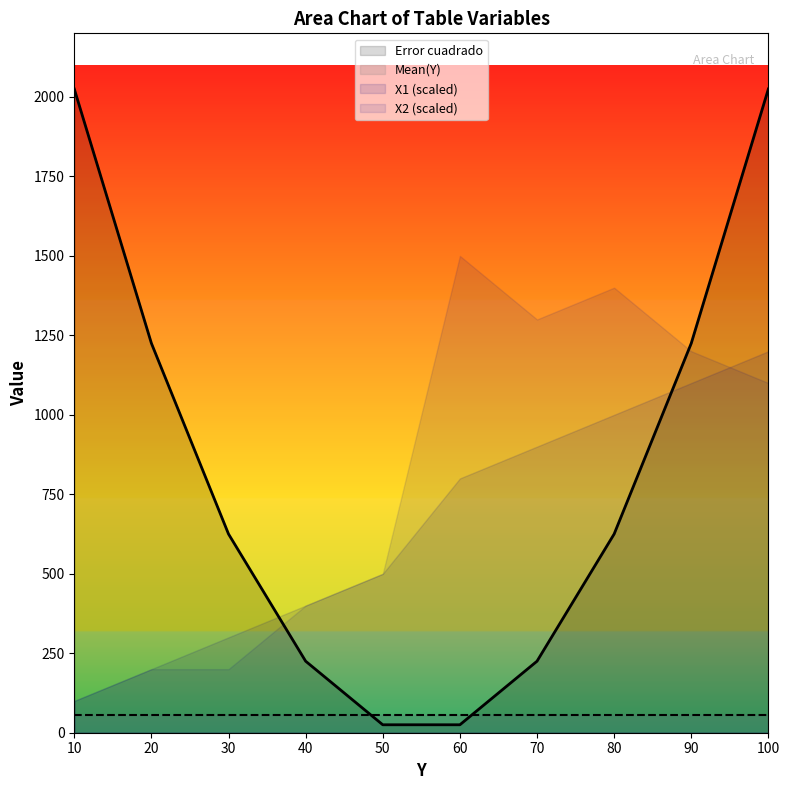

At how many categories does at least one series exceed 1367?

4